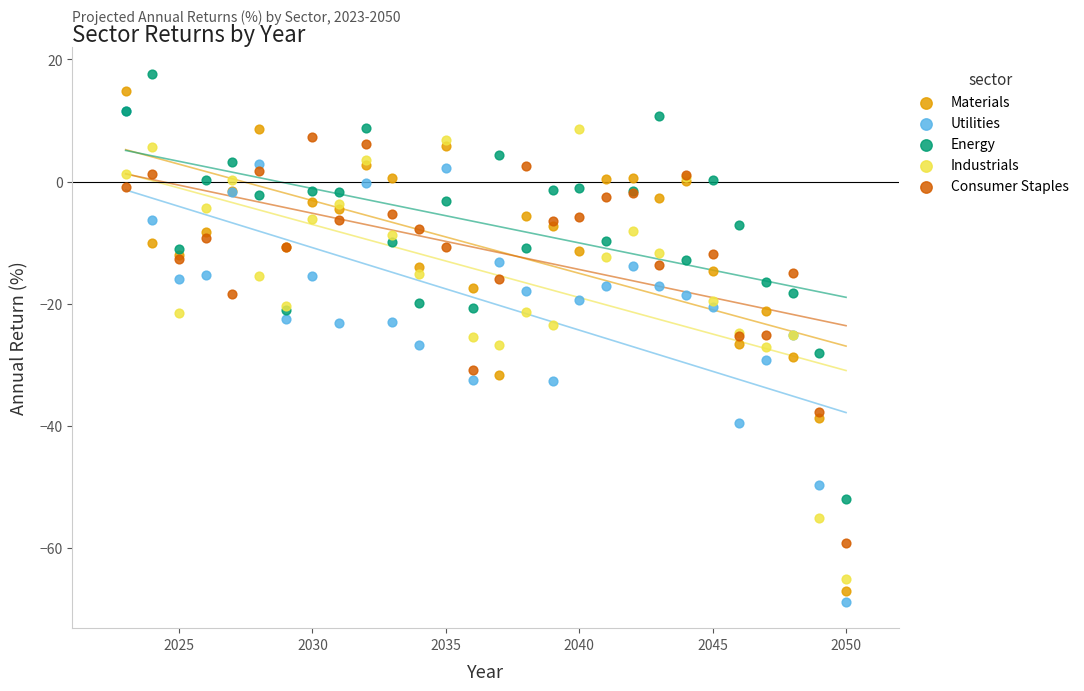

Which series contains the lowest Y value?

Utilities